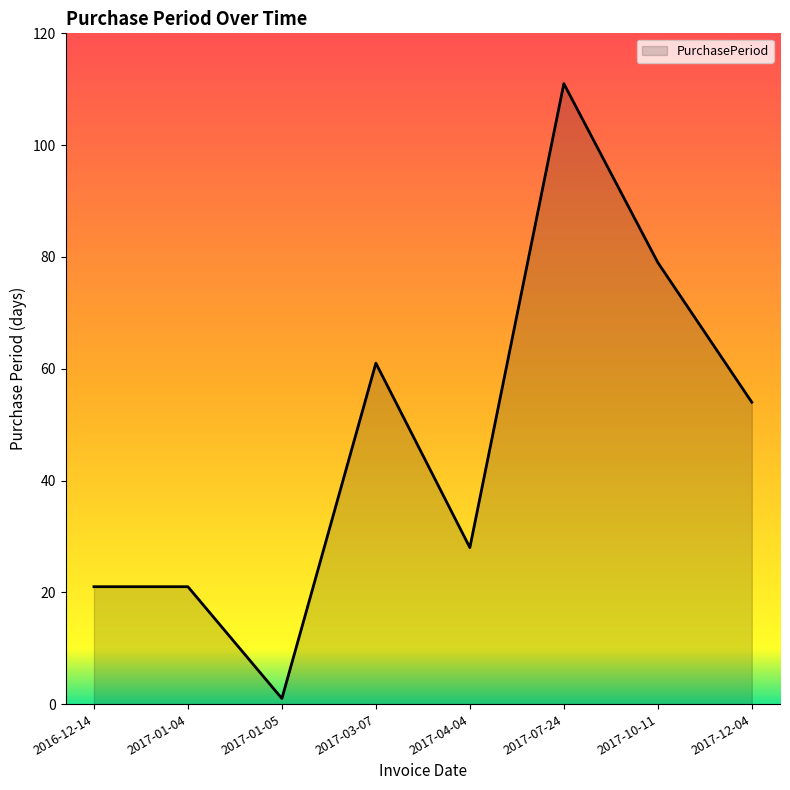

How many categories are shown in the chart?

8